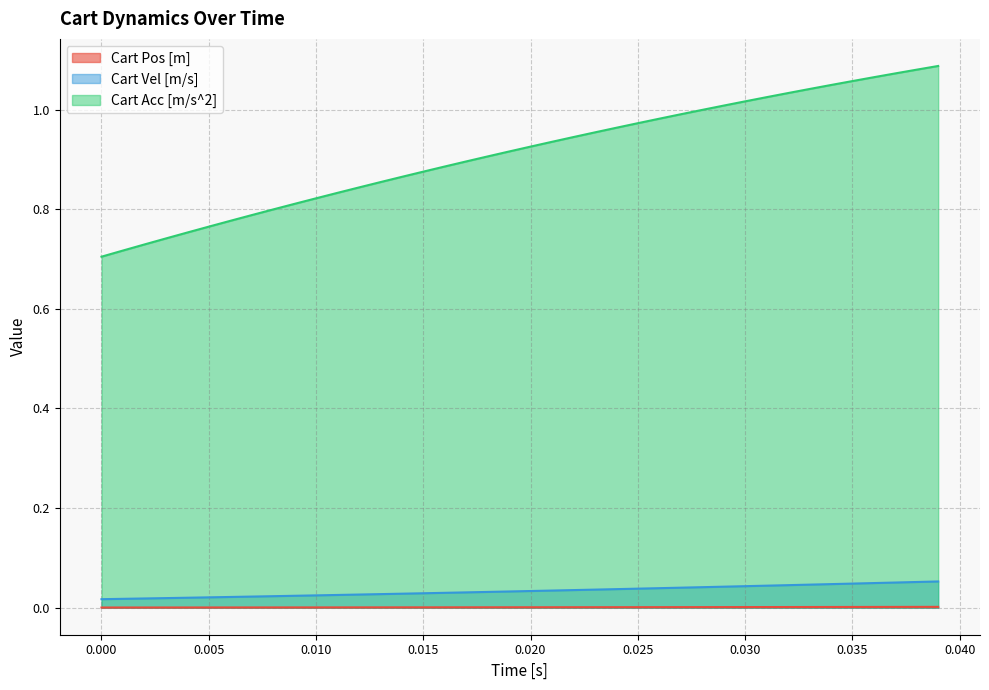

True or false: Cart Vel [m/s] and Cart Acc [m/s^2] cross at least once.

False